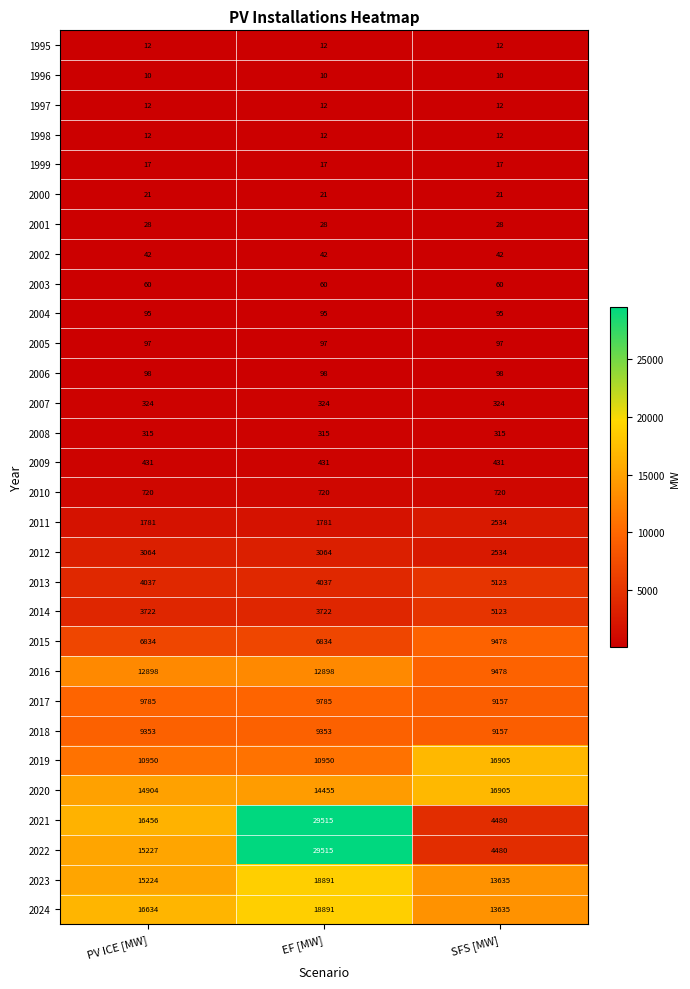

What is the approximate value of 1997 at PV ICE [MW]?

12